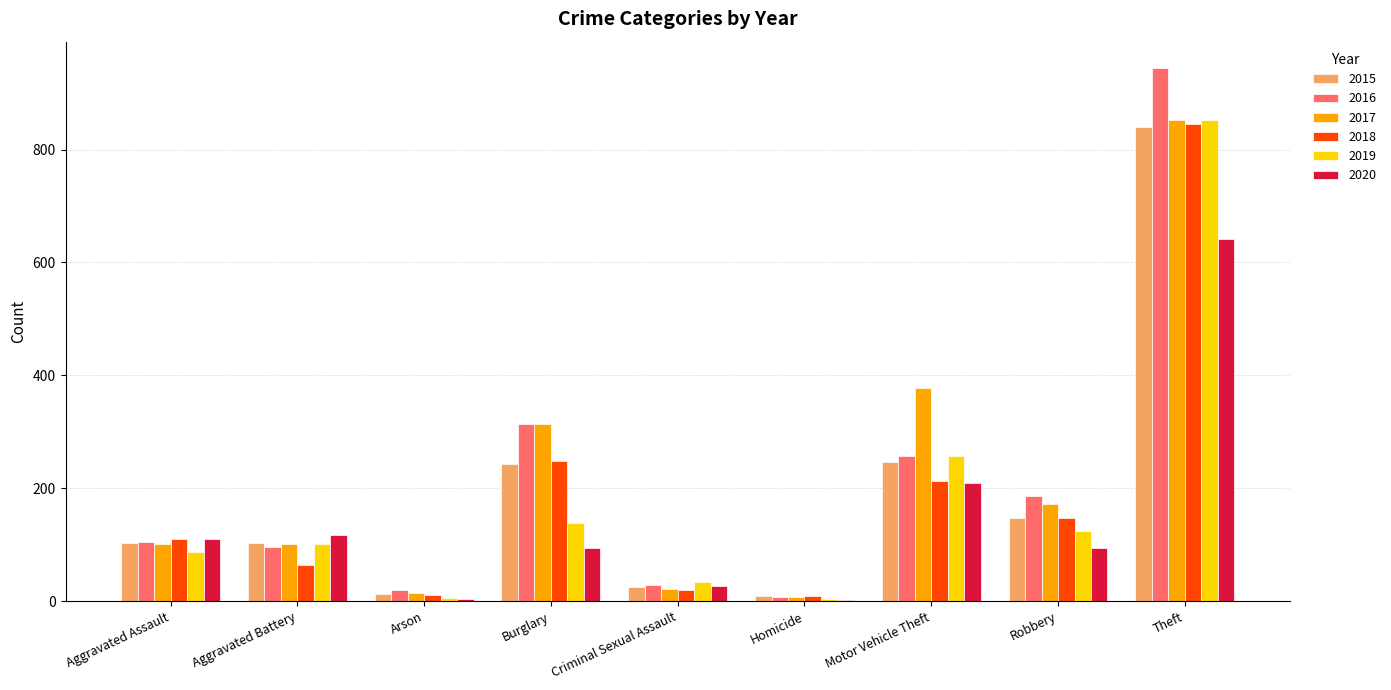

At which category is the sum across all series the highest?

Theft